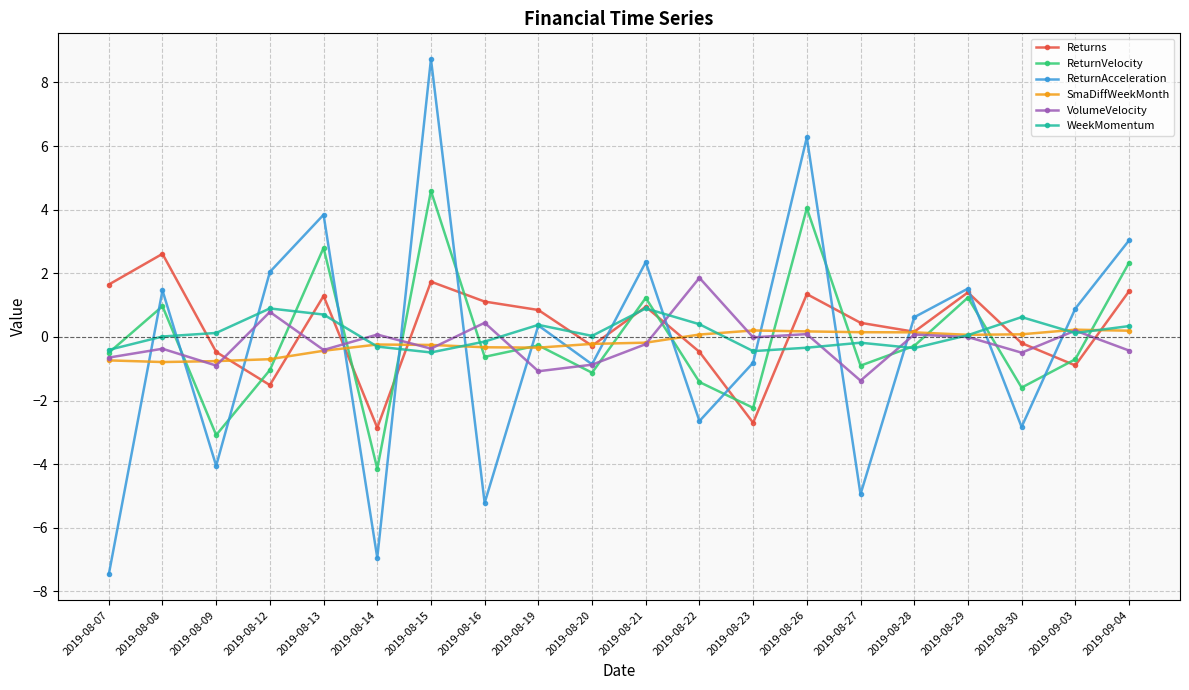

The value of Returns at 2019-08-15 is 0.7. True or false?

False